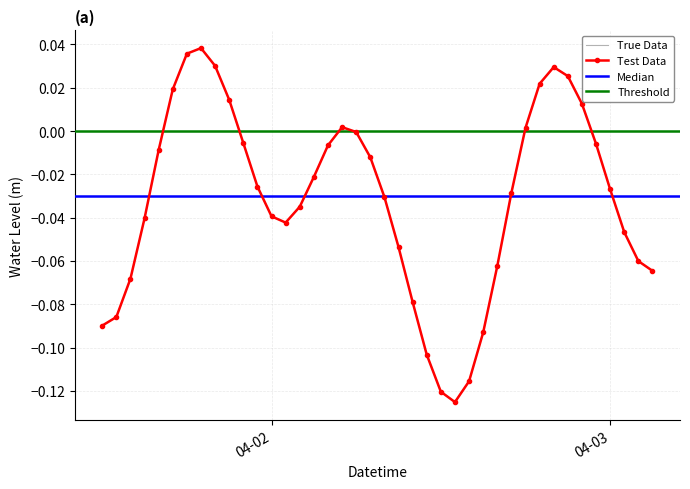

How many data points are above 0?

11